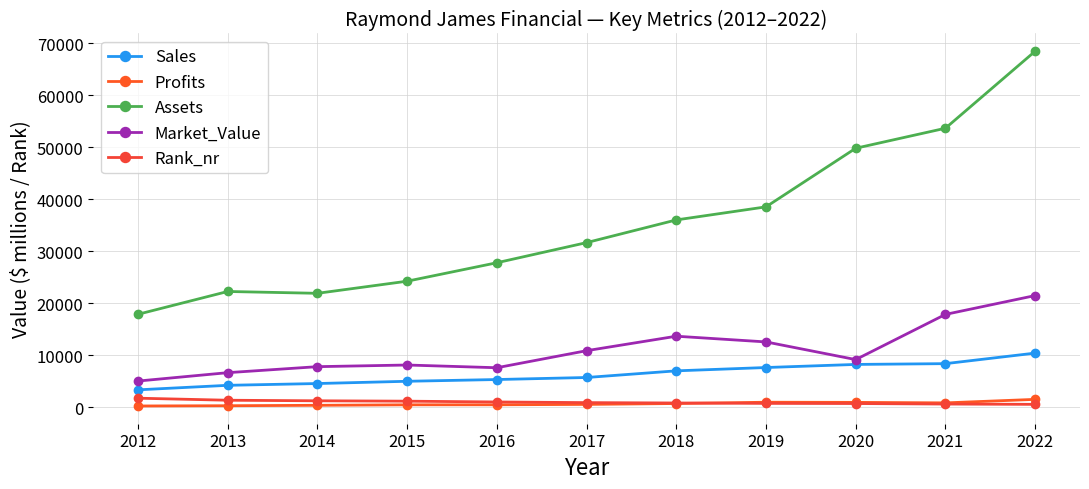

What are all the series names shown in the legend?

Sales, Profits, Assets, Market_Value, Rank_nr